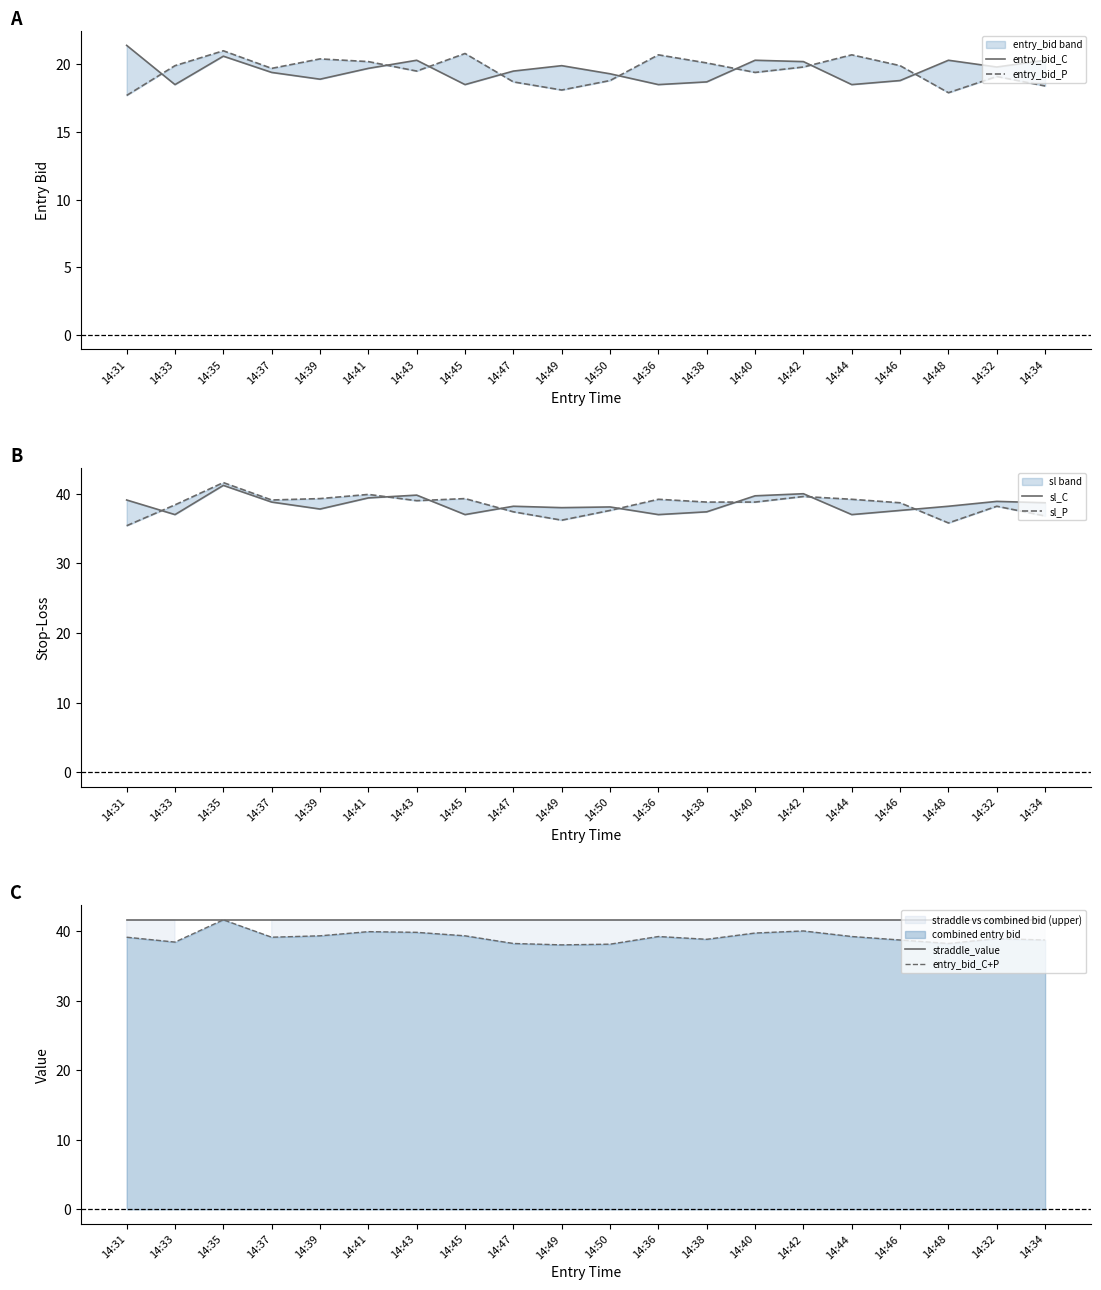

Where is the first local minimum for entry_bid_C+P?

14:33